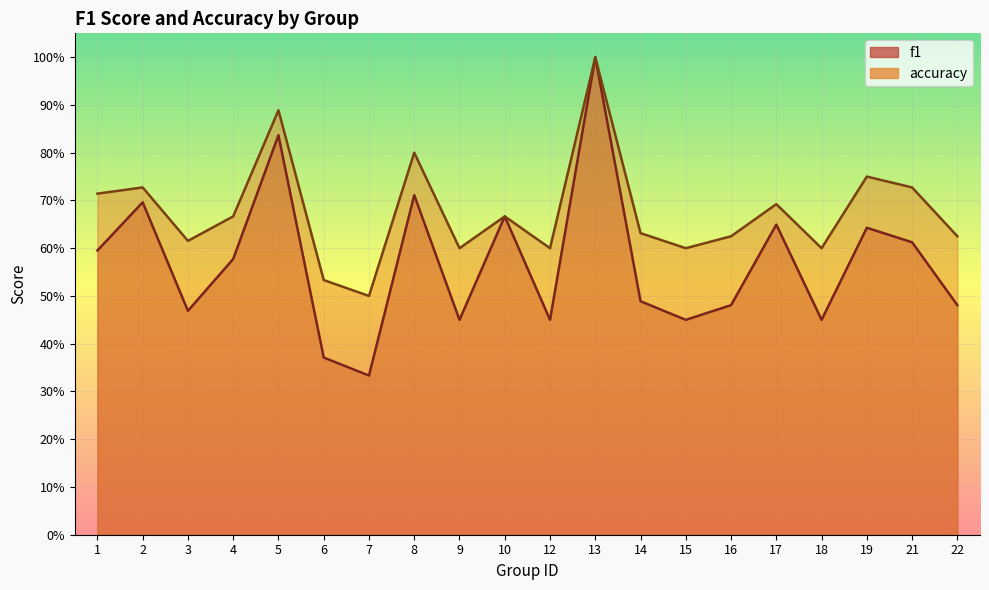

How many lines are shown in the chart?

2